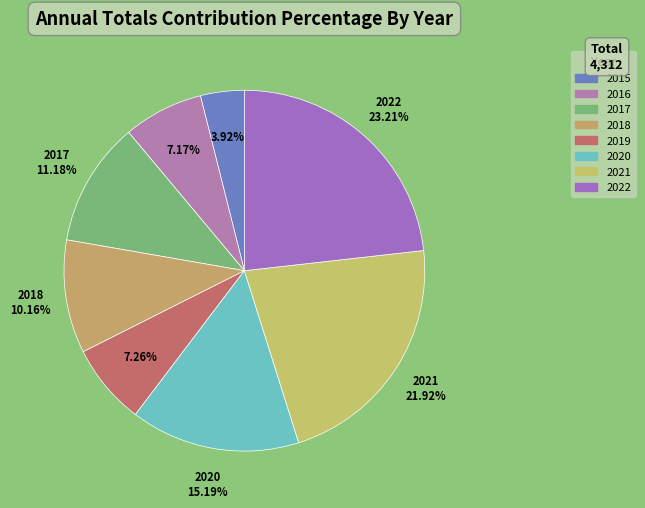

What is the smallest slice in the pie chart?

2015